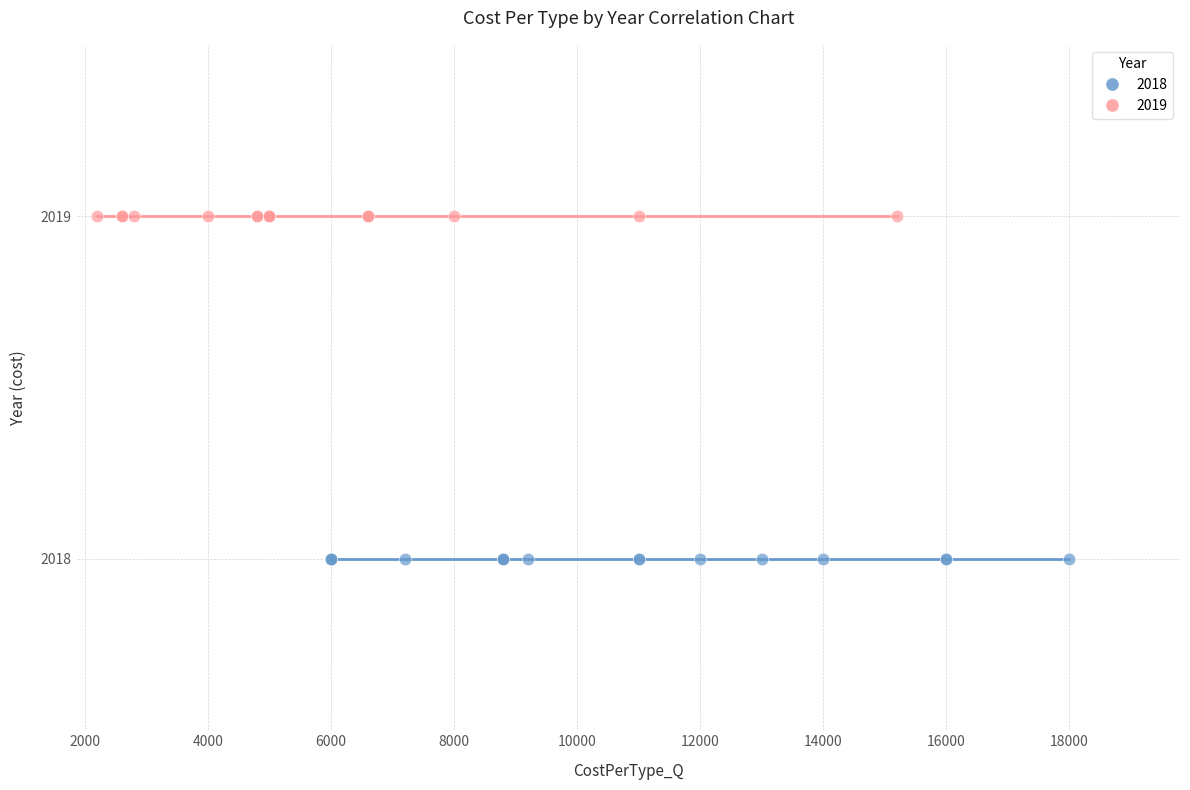

Which series contains the lowest Y value?

2018